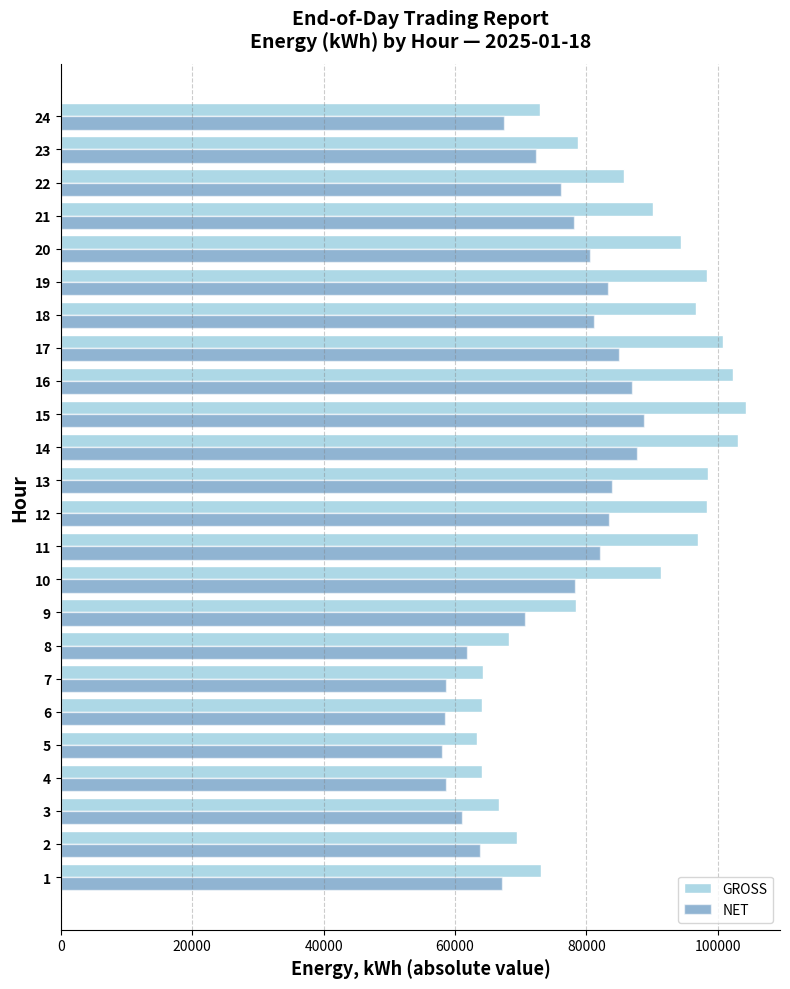

What is the average value of the NET series?

73871.2